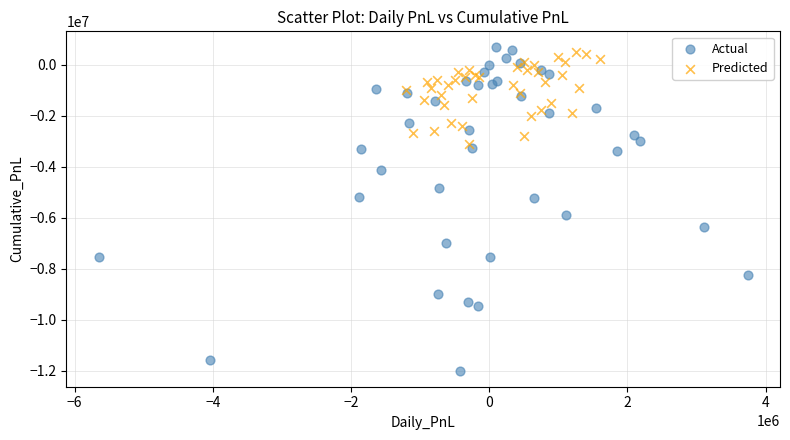

Which series contains the lowest Y value?

Actual